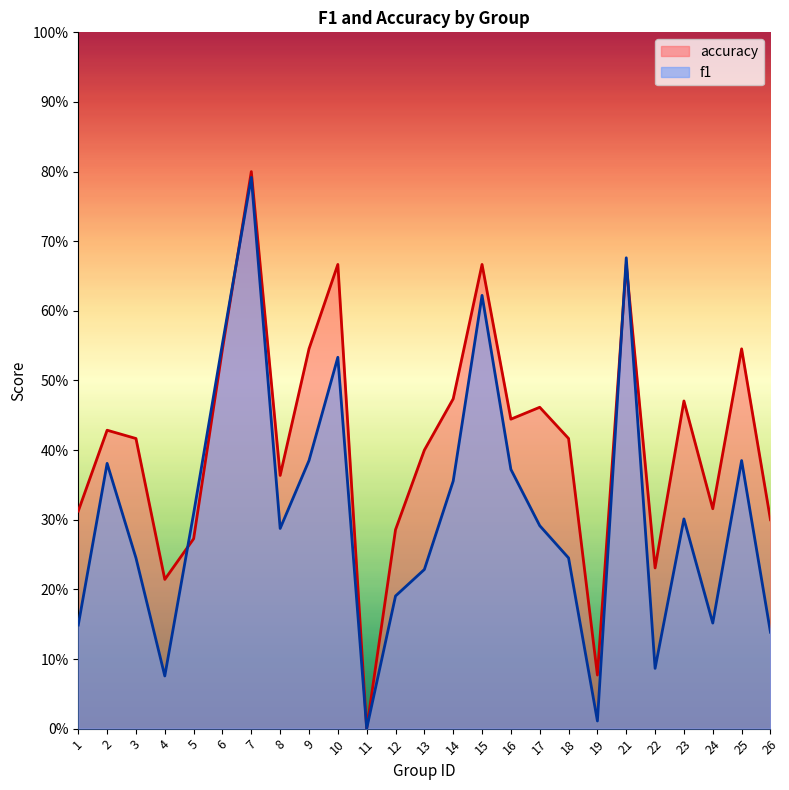

Where is the first local maximum for f1?

2